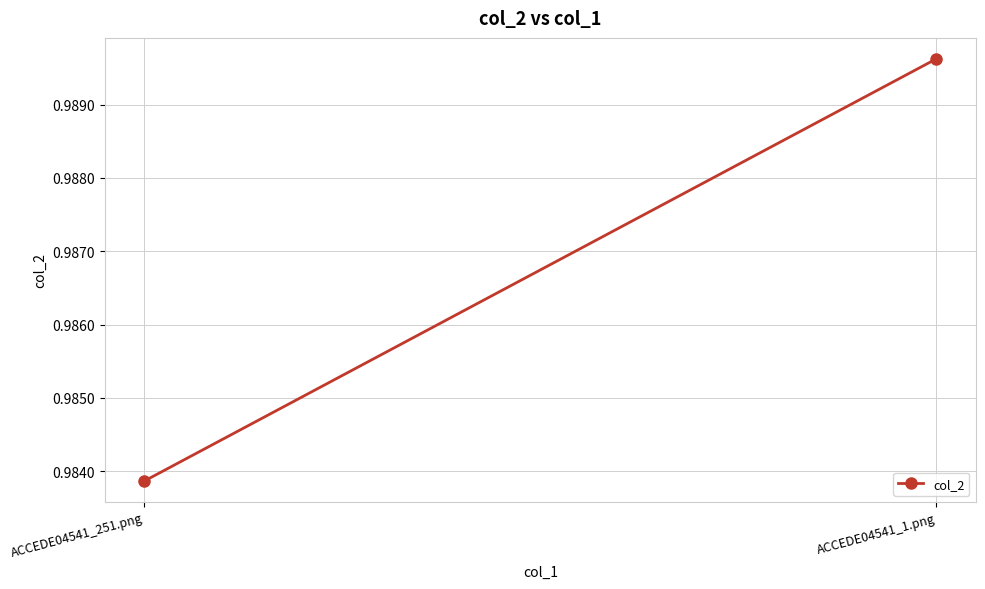

Is it true that the value at ACCEDE04541_1.png is 1.0?

True